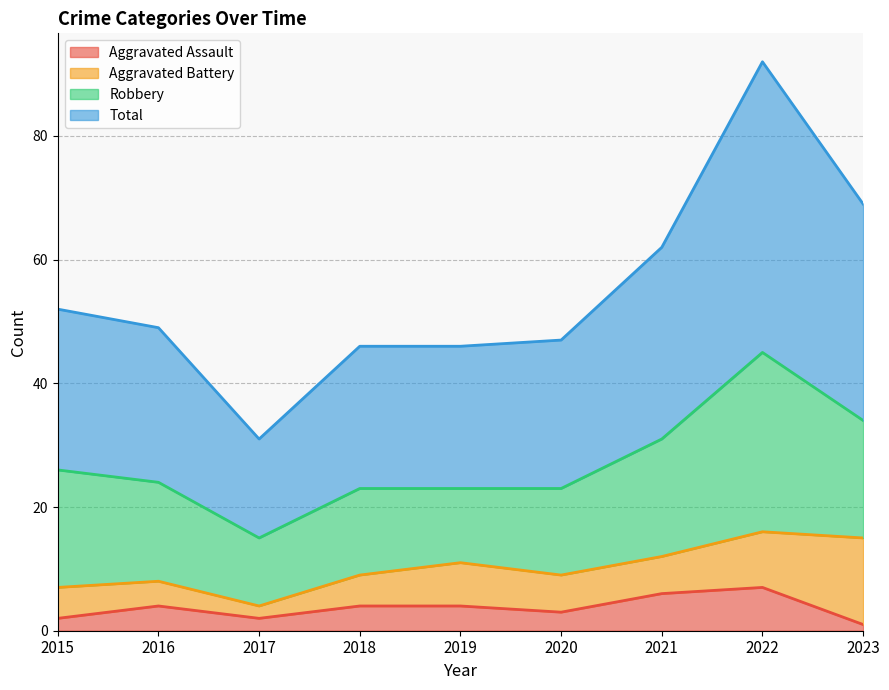

Does the chart have visible grid lines?

Yes